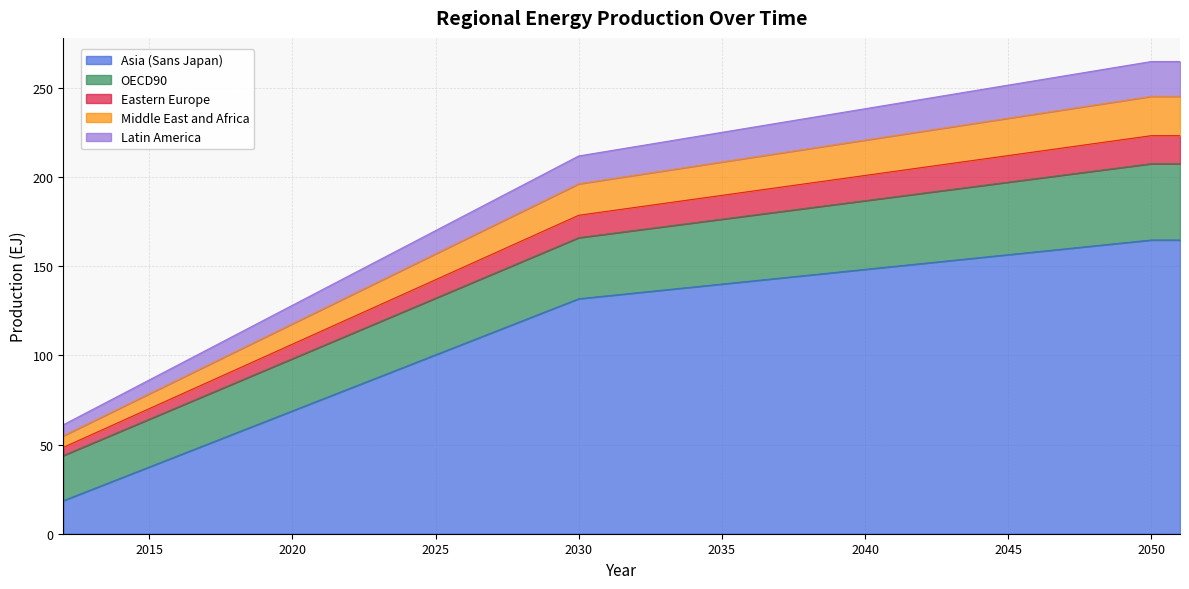

True or false: Latin America and Eastern Europe intersect in this chart.

False